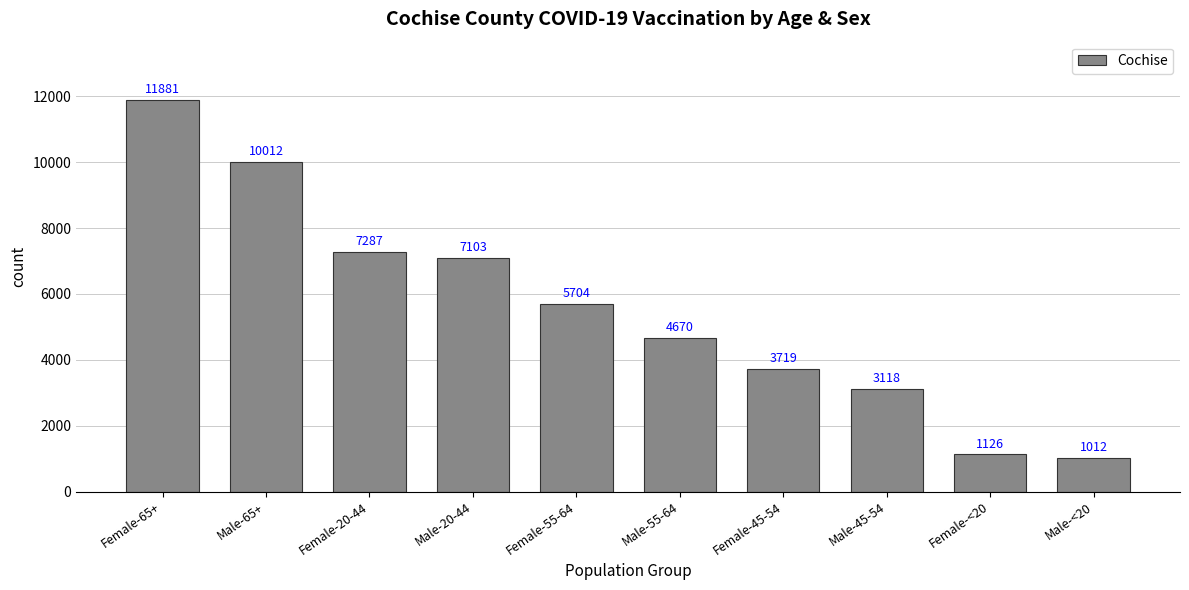

What is the maximum value shown in the chart?

11881